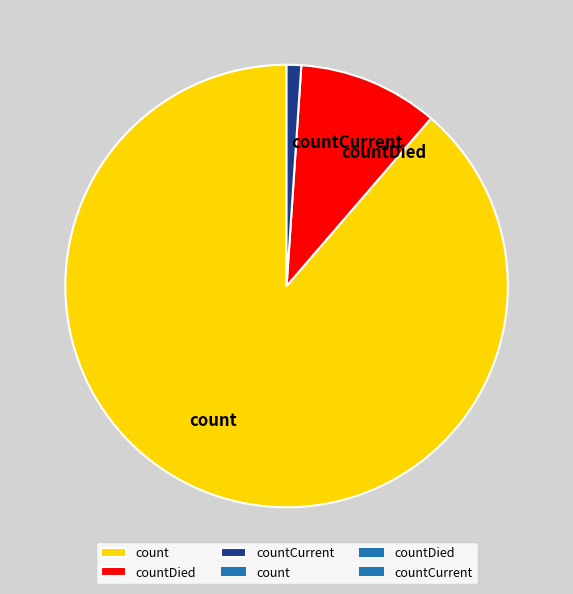

Is the sum of count and countDied greater than half?

Yes